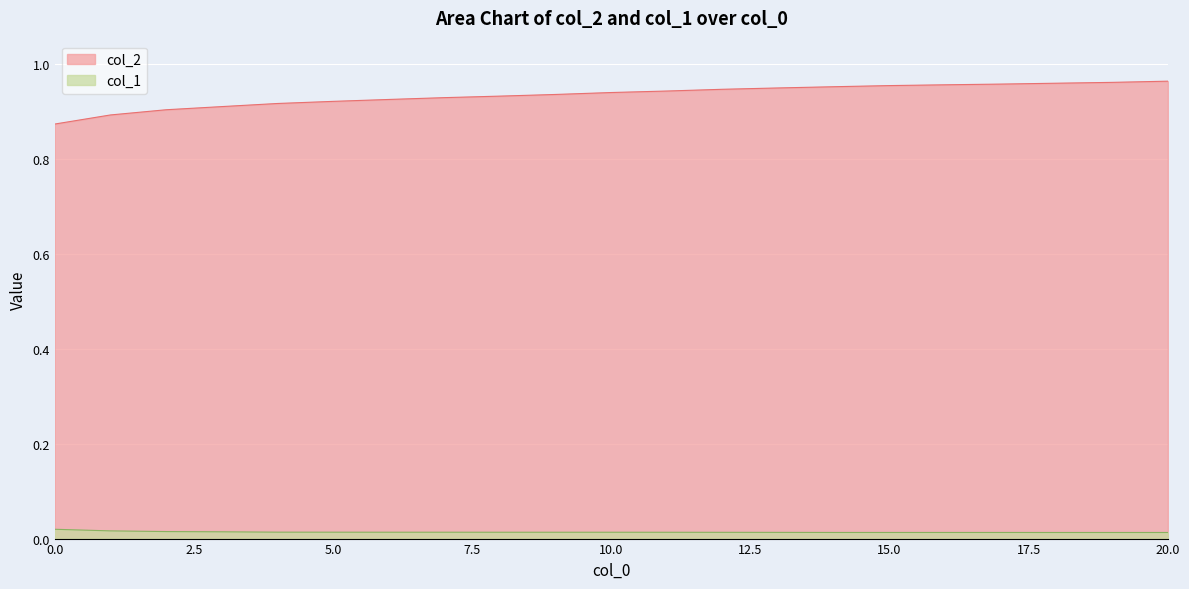

How many series are shown in this chart?

2